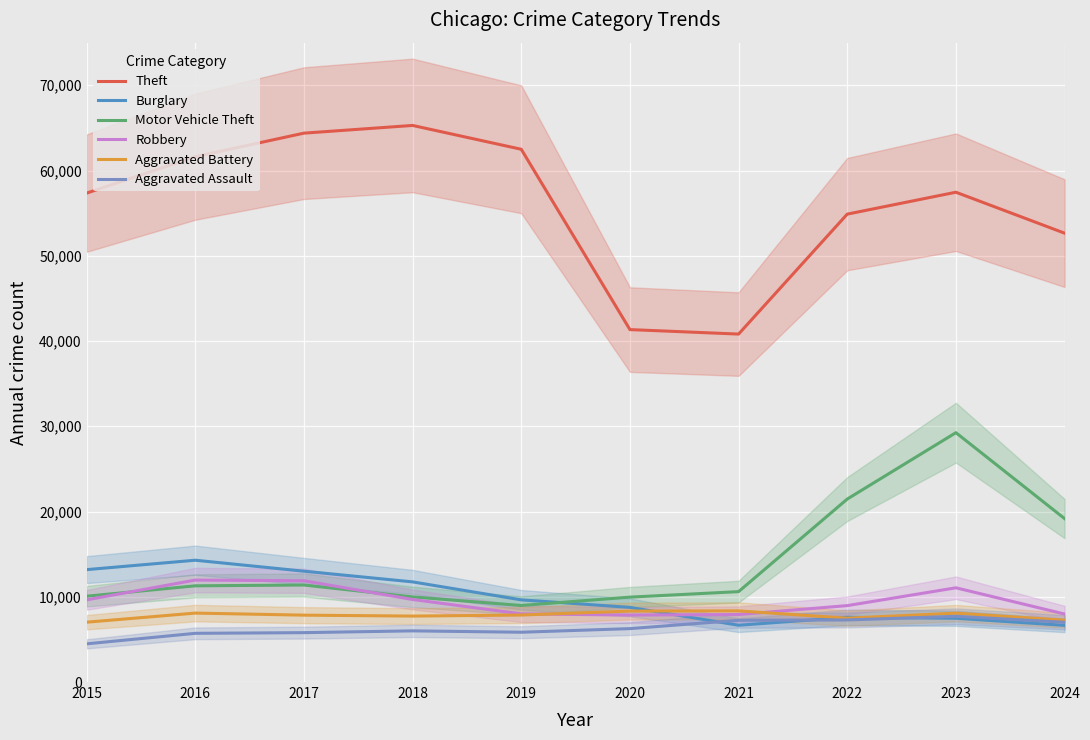

True or false: Aggravated Battery has a value of 4852 at 2022.

False